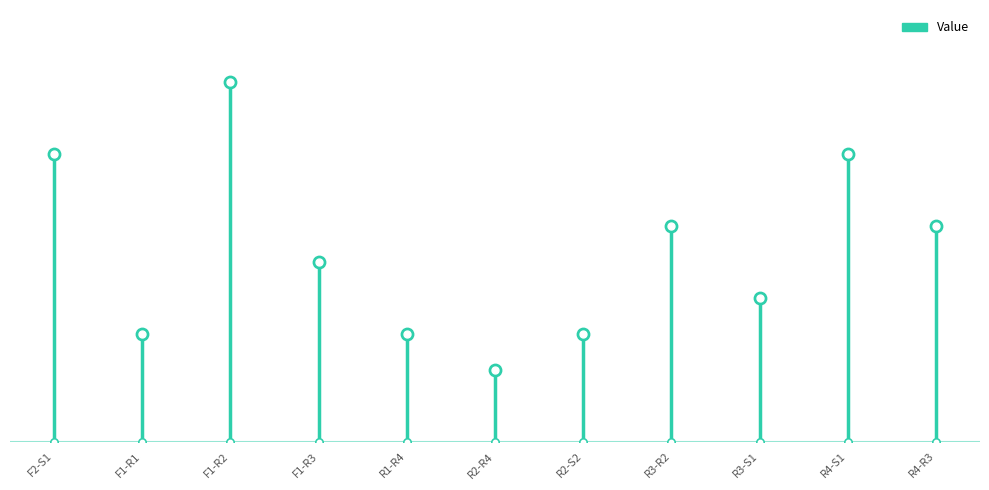

What is the change in value from R3-R2 to R4-S1?

+2